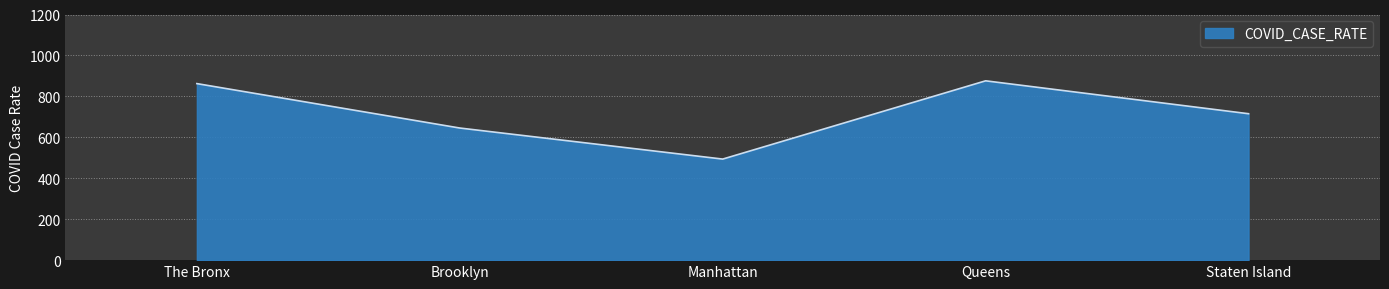

What is the difference between the values at Staten Island and Manhattan?

221.6